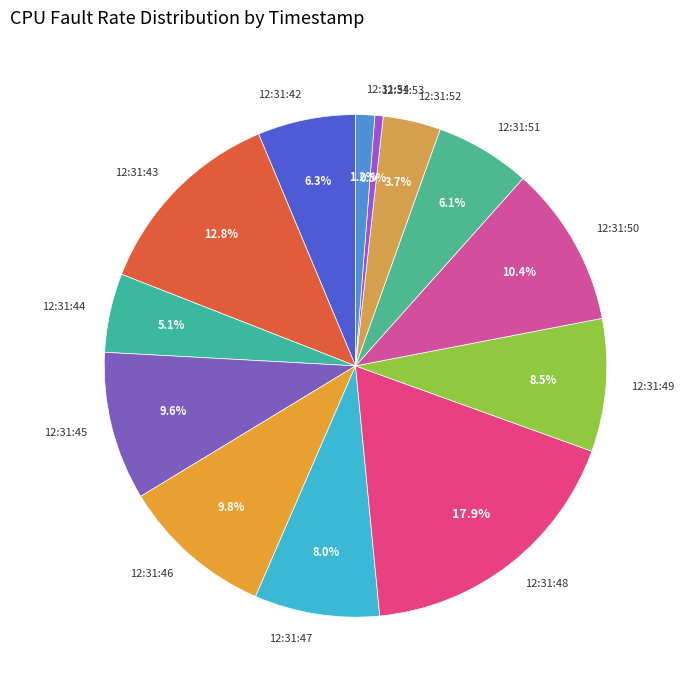

Does any single category account for the majority?

No